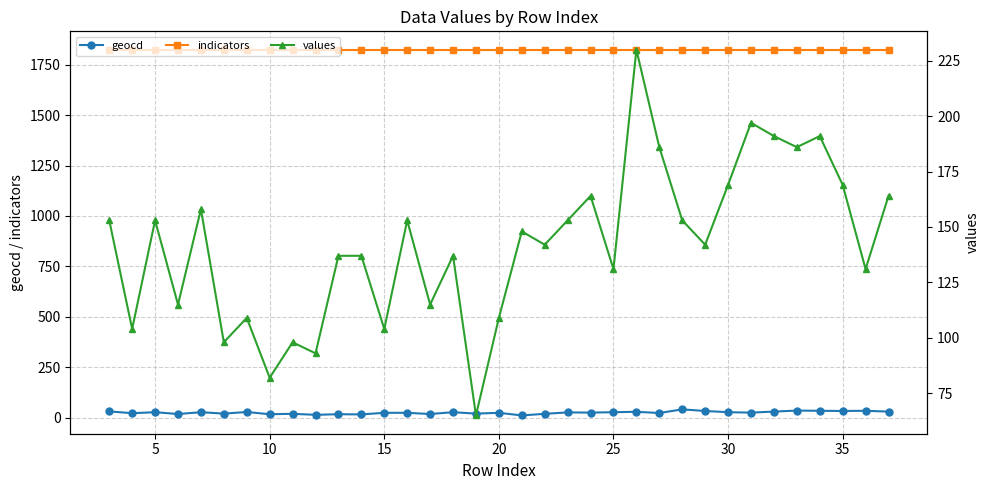

The value of indicators at 35 is 1824. True or false?

True